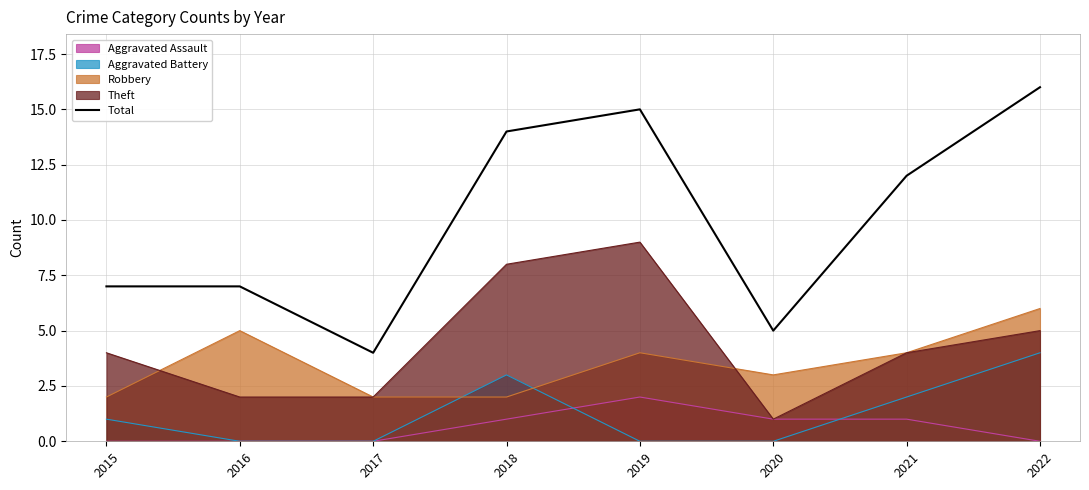

What is the greatest value displayed?

16